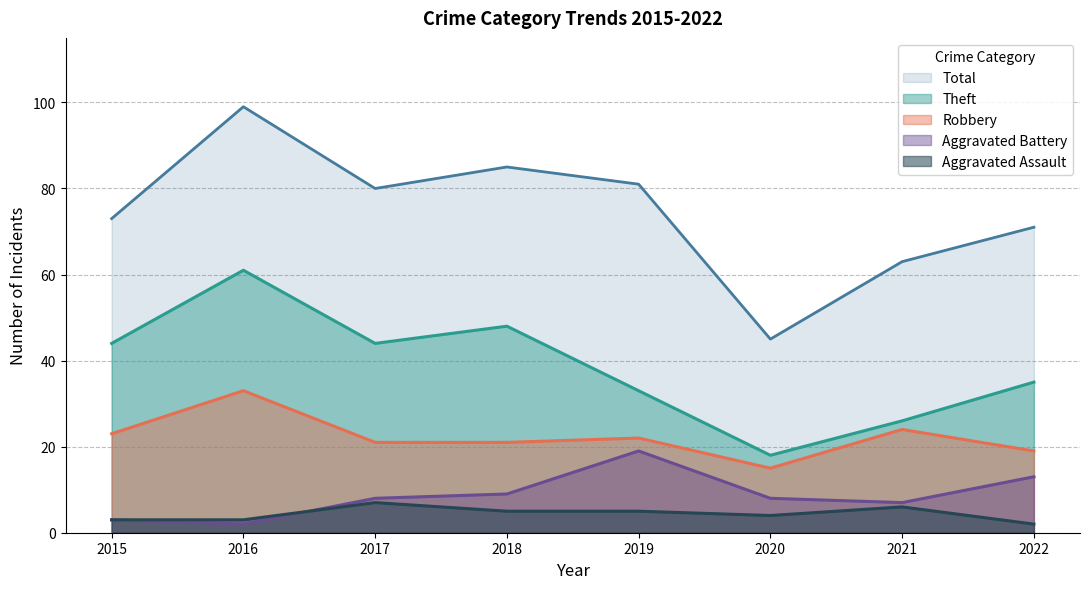

In Aggravated Assault, how many points are higher than both neighbors (excluding endpoints)?

2